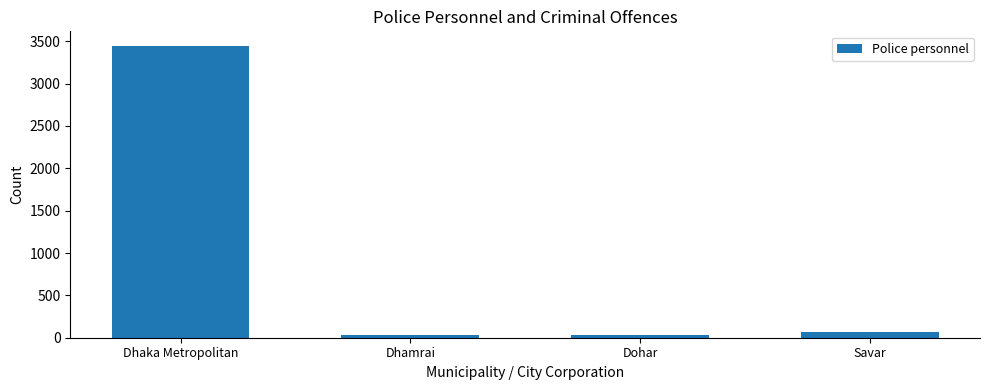

At which category does the chart reach its peak across all series?

Dhaka Metropolitan